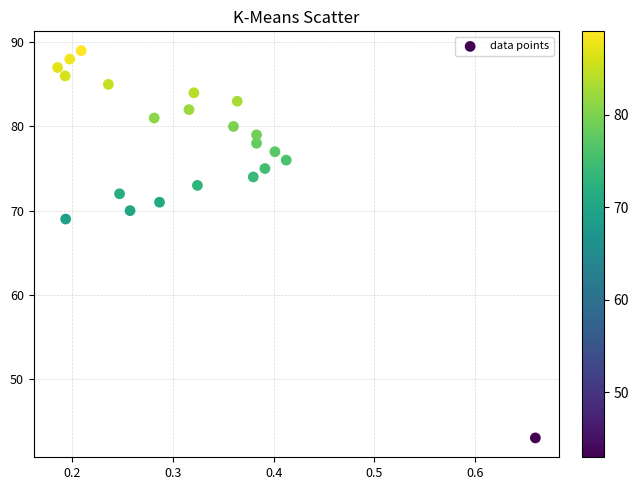

What is the range of Y values (max minus min)?

46